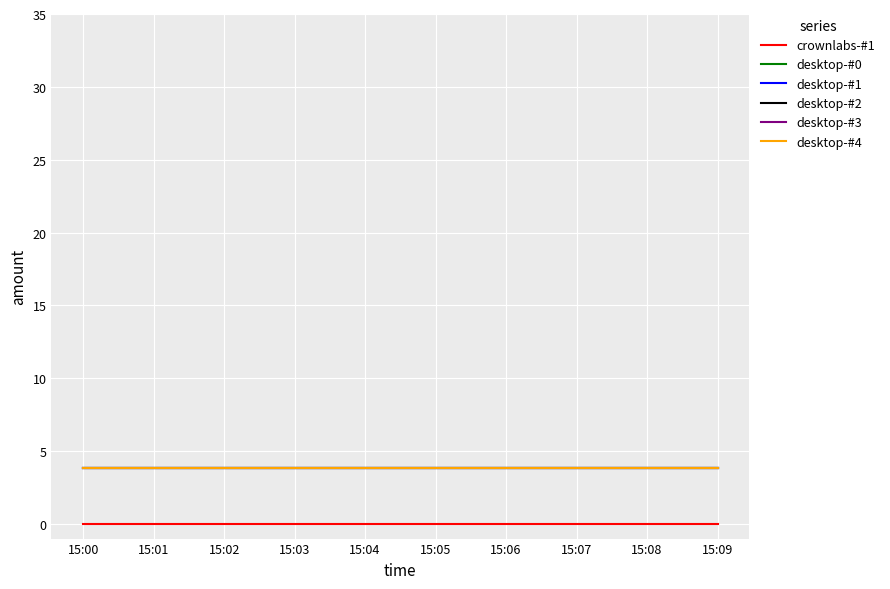

What is the total value across all series at 15:09?

19.1